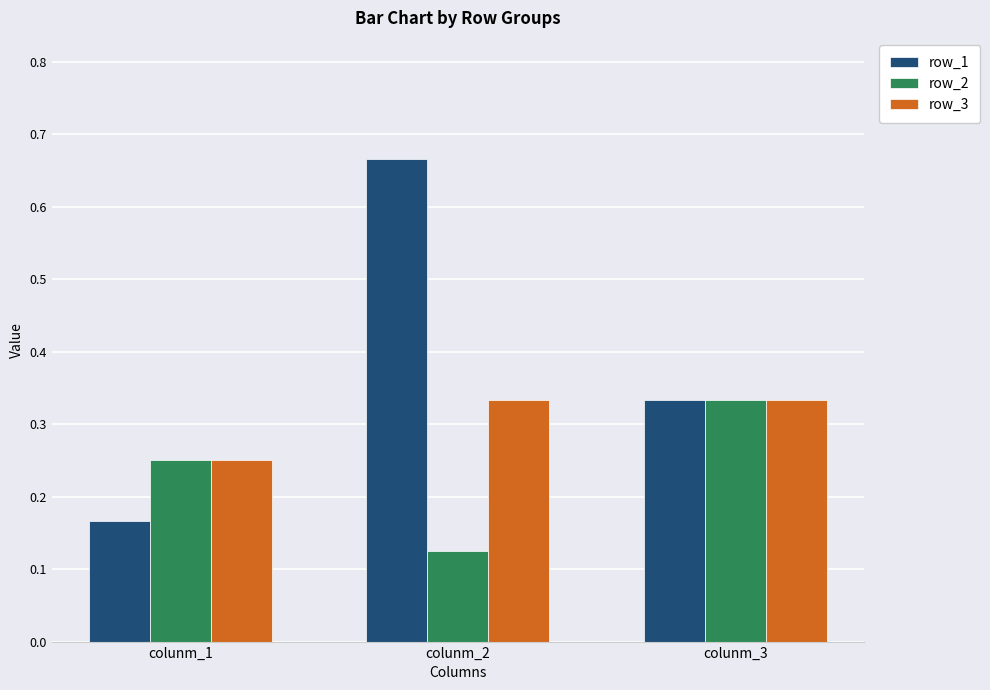

What is the sum of the row_3 values at colunm_1 and colunm_2?

0.6